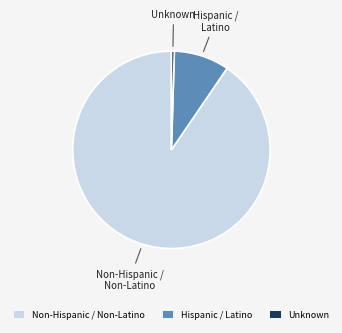

Count the number of slices in the pie.

3